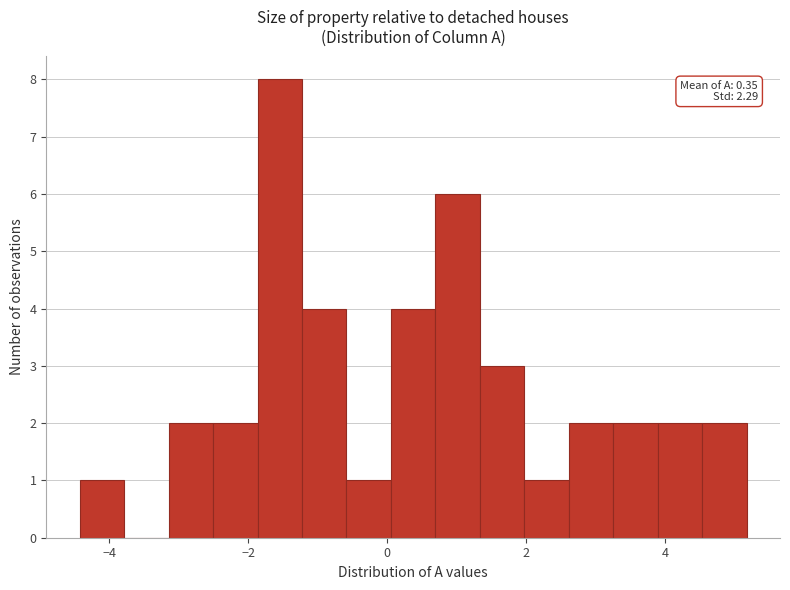

Read against the x-axis, roughly where is the centre of the tallest bar?

-1.6